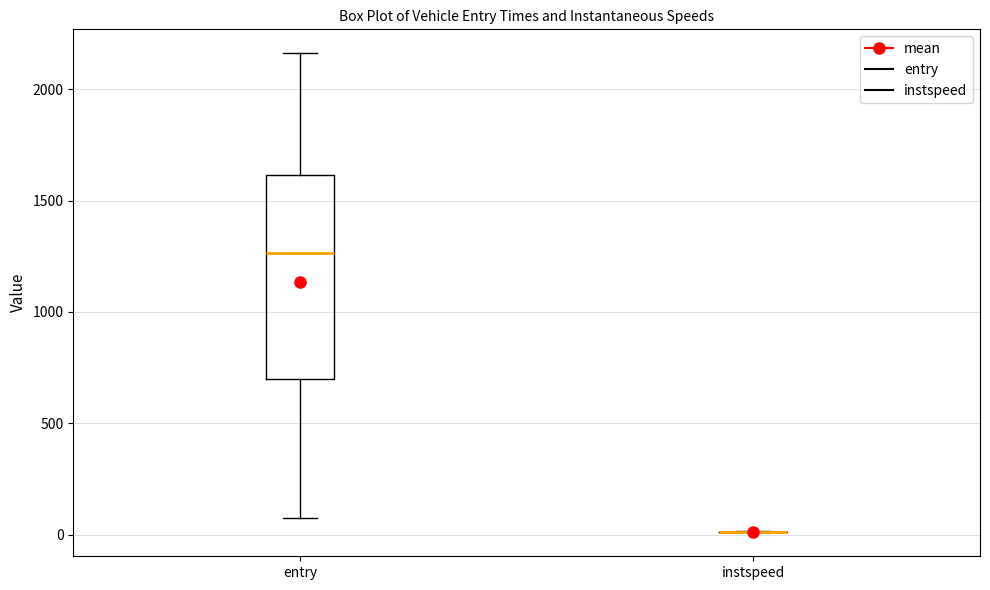

Reading left to right, transcribe this box plot: for each box, give where its median line is, the range the box spans, and where its two whiskers end, as read against the y-axis. The values are not printed on the chart, so give them approximately, as read against the axis.

entry: median 1250, box 700 to 1600, whiskers 50 to 2150
instspeed: box collapsed to a line at 0, whiskers 0 to 0